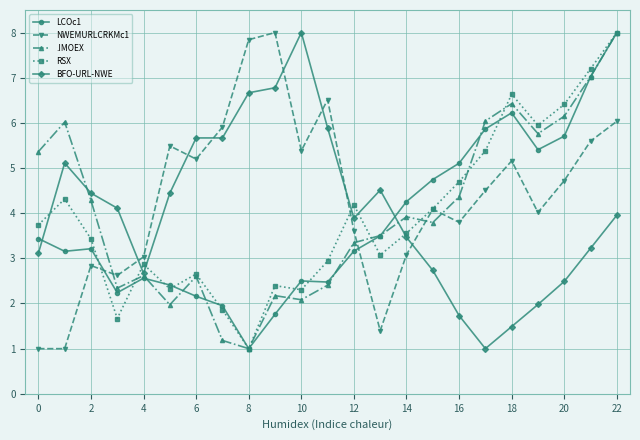

What is the difference between the second highest and second lowest values in the LCOc1 series?

5.3